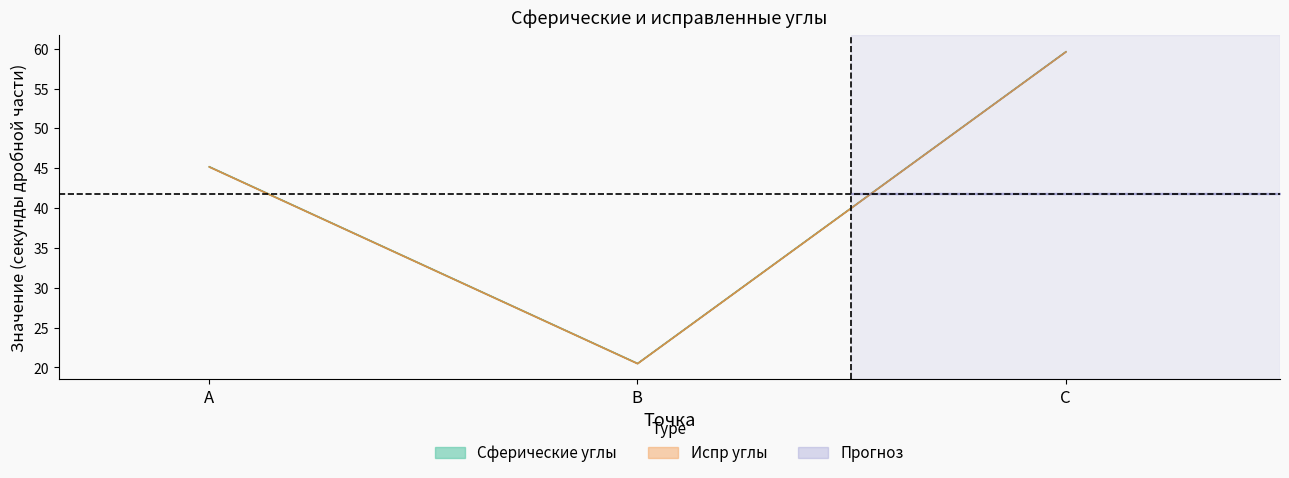

Which has a higher value, B or C?

C